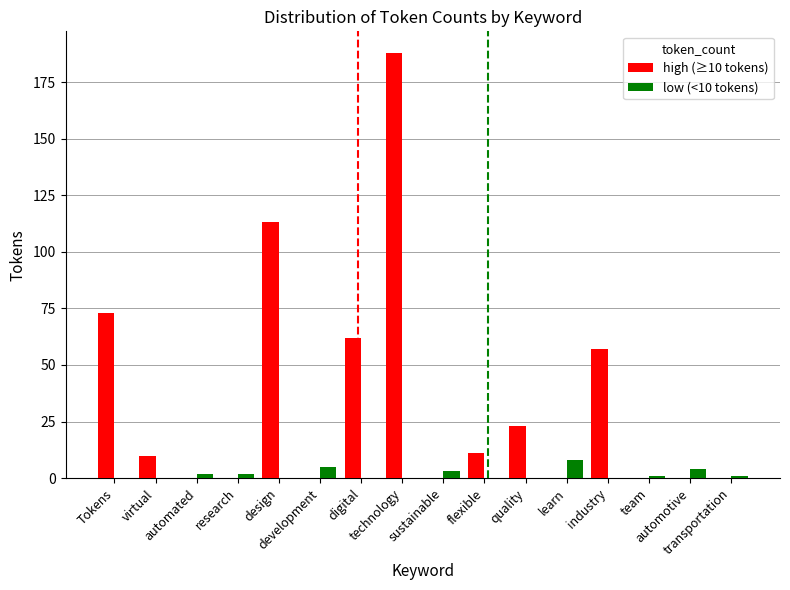

Which series has the largest total across all categories?

high (≥10 tokens)